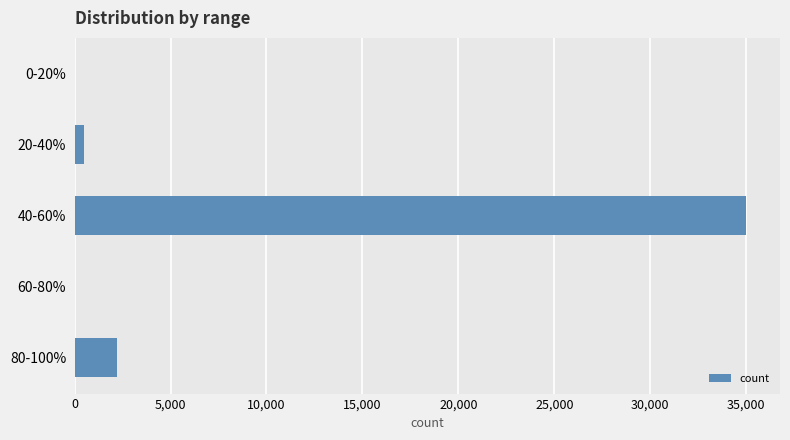

At which label is the value closest to 17507?

80-100%